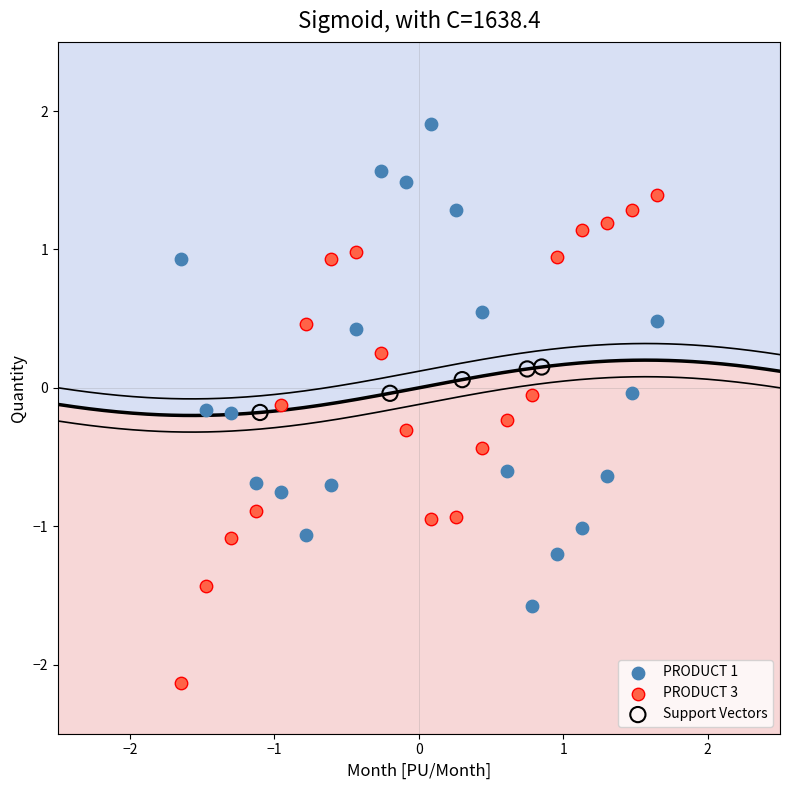

Which series contains the highest Y value?

PRODUCT 1